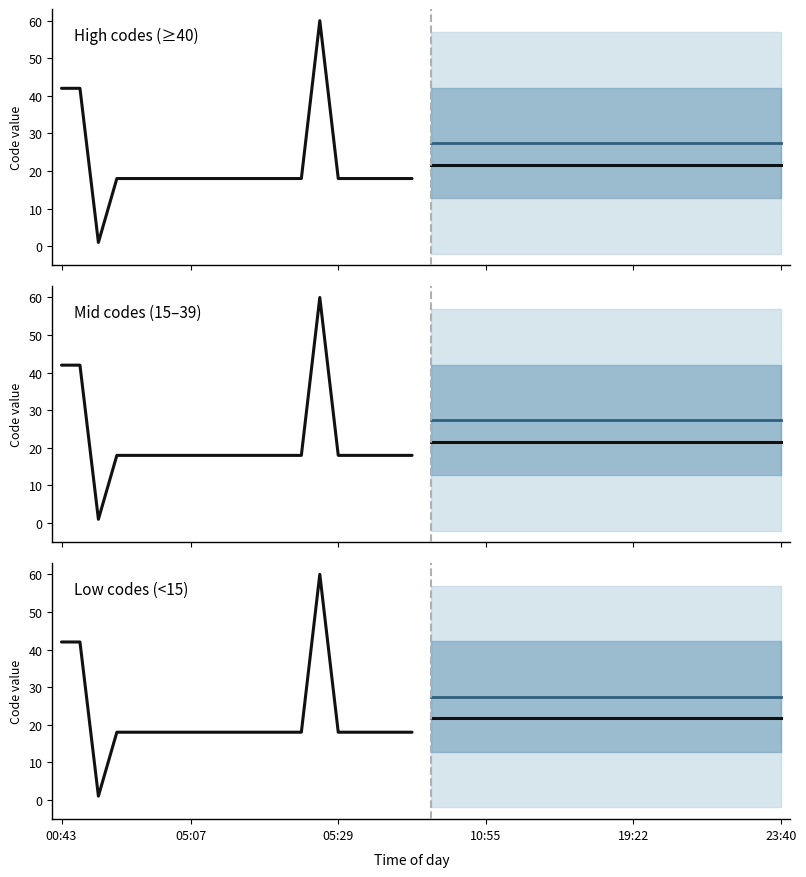

List the series in order of their peak value, lowest first.

High codes (≥40), Mid codes (15–39), Low codes (<15)